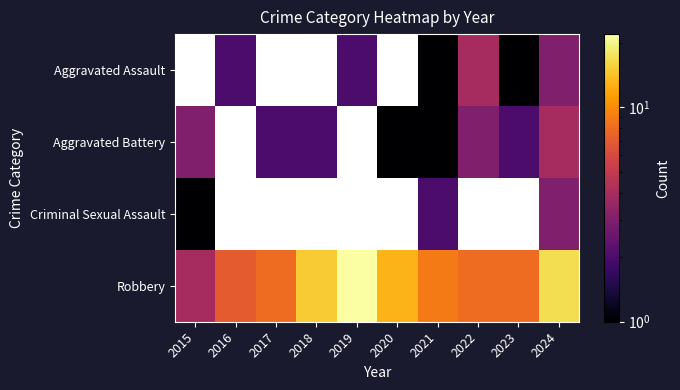

Which category has the lowest value in the Aggravated Battery series?

2020